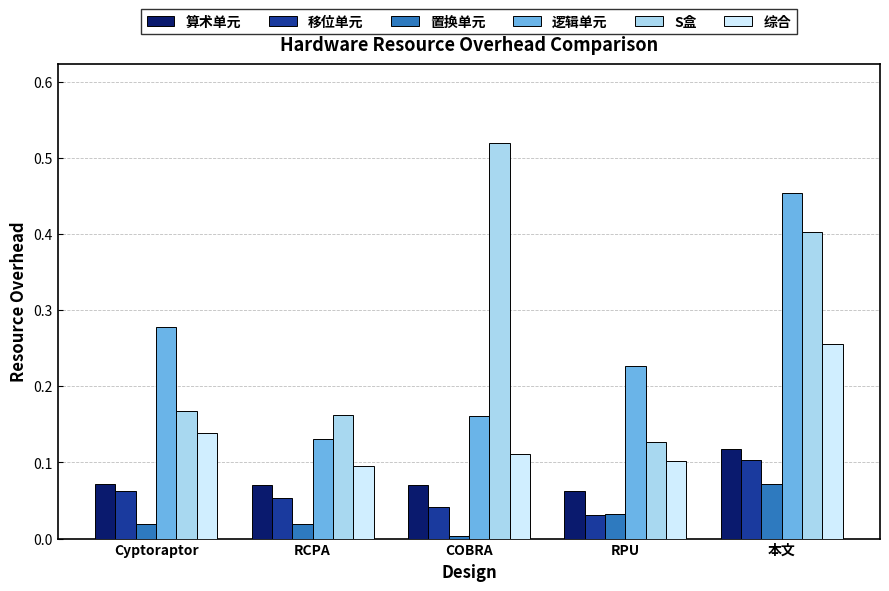

At COBRA, list the series in order from largest to smallest.

S盒, 逻辑单元, 综合, 算术单元, 移位单元, 置换单元